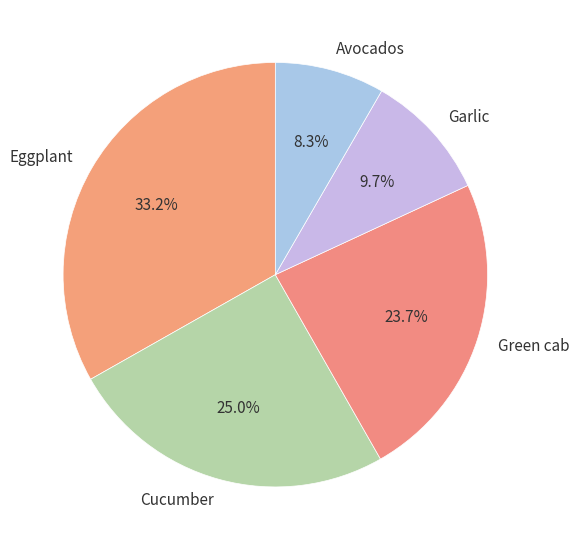

Between Avocados and Eggplant, which is larger?

Eggplant